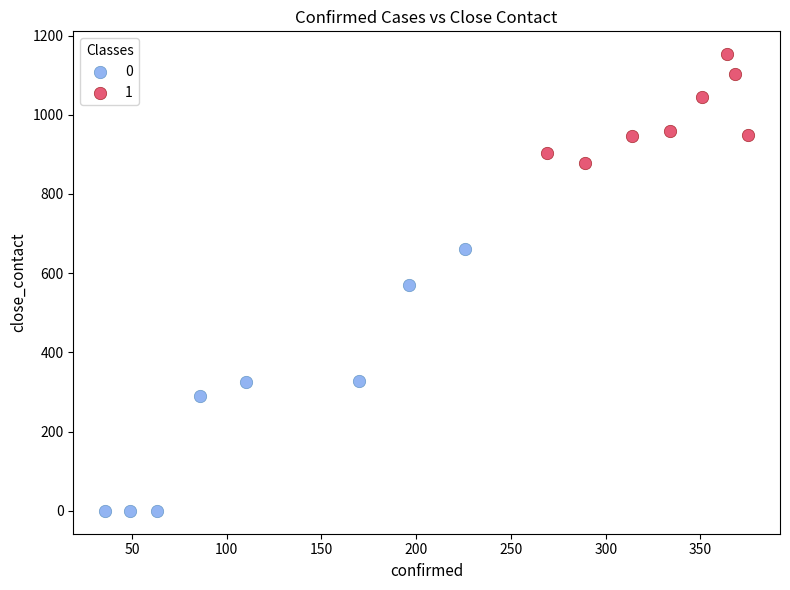

What are all the series names shown in the legend?

0, 1